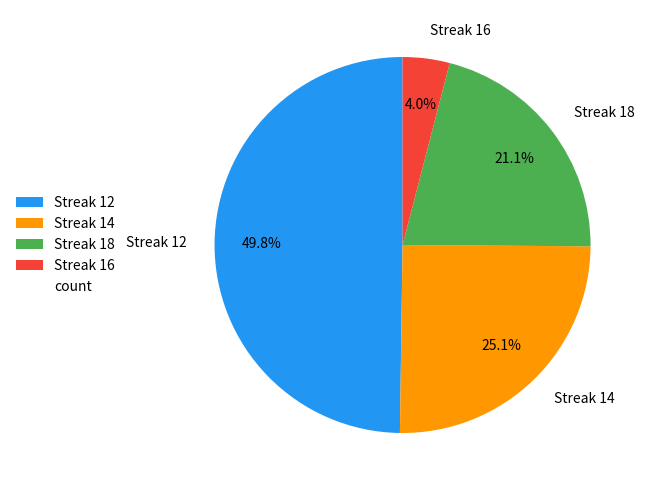

Rank the categories by value from lowest to highest.

Streak 16, Streak 18, Streak 14, Streak 12